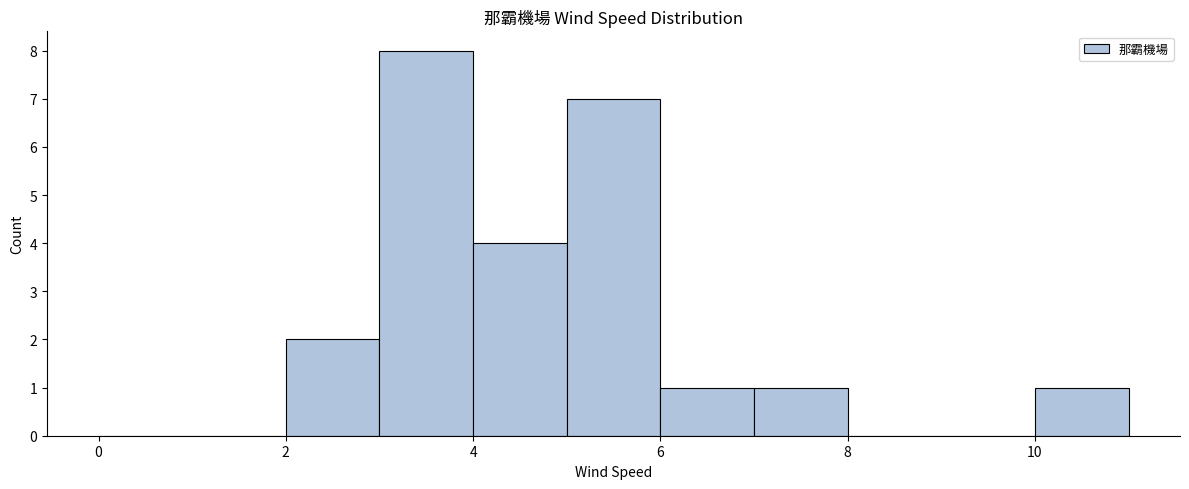

Reading left to right, list every bar in this chart as the range it spans on the x-axis followed by its height. The values are not printed on the chart, so give them approximately, as read against the axis.

0 to 1: 0
1 to 2: 0
2 to 3: 2
3 to 4: 8
4 to 5: 4
5 to 6: 7
6 to 7: 1
7 to 8: 1
8 to 9: 0
9 to 10: 0
10 to 11: 1